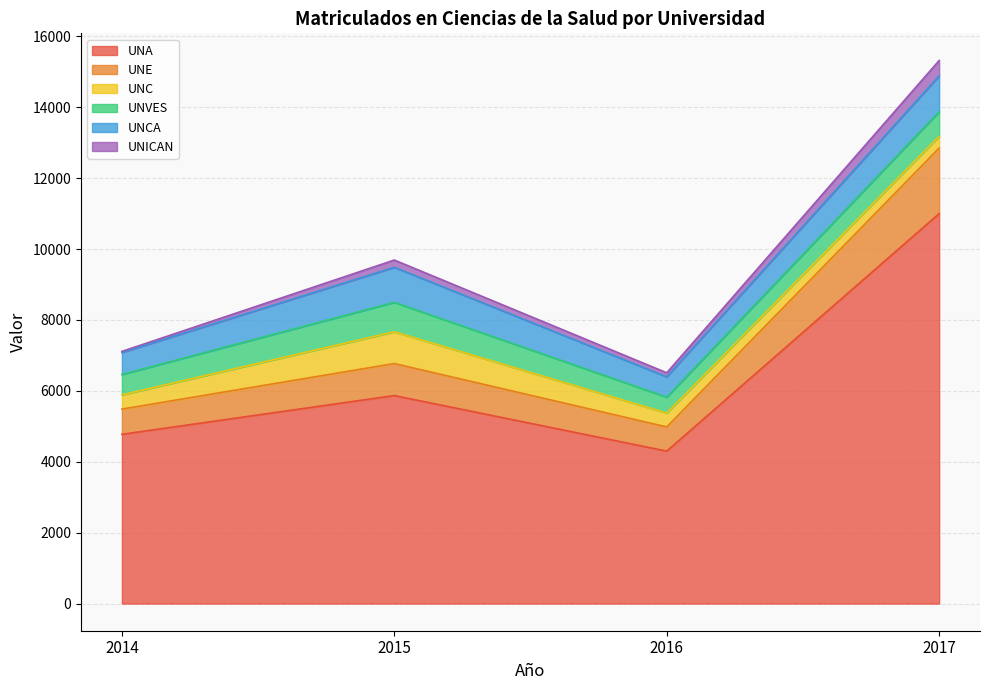

Which series has the largest total across all categories?

UNA